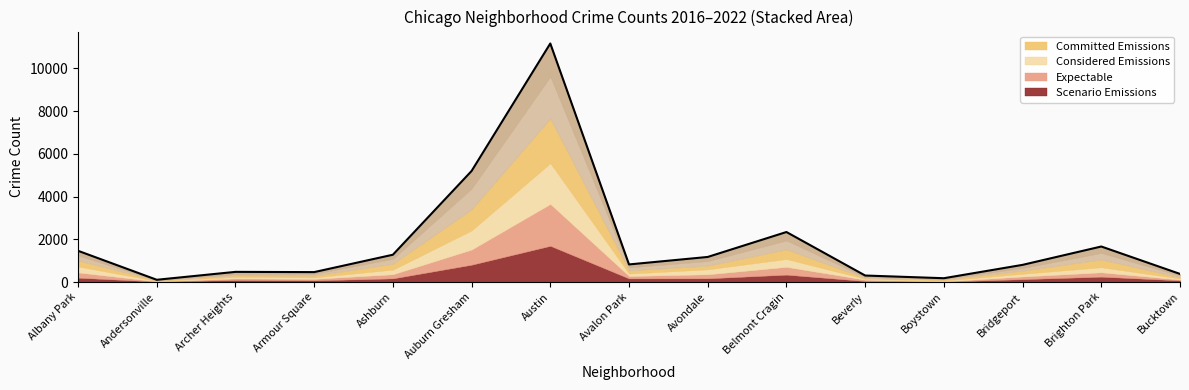

What is the difference between the values at Andersonville and Brighton Park?

1557